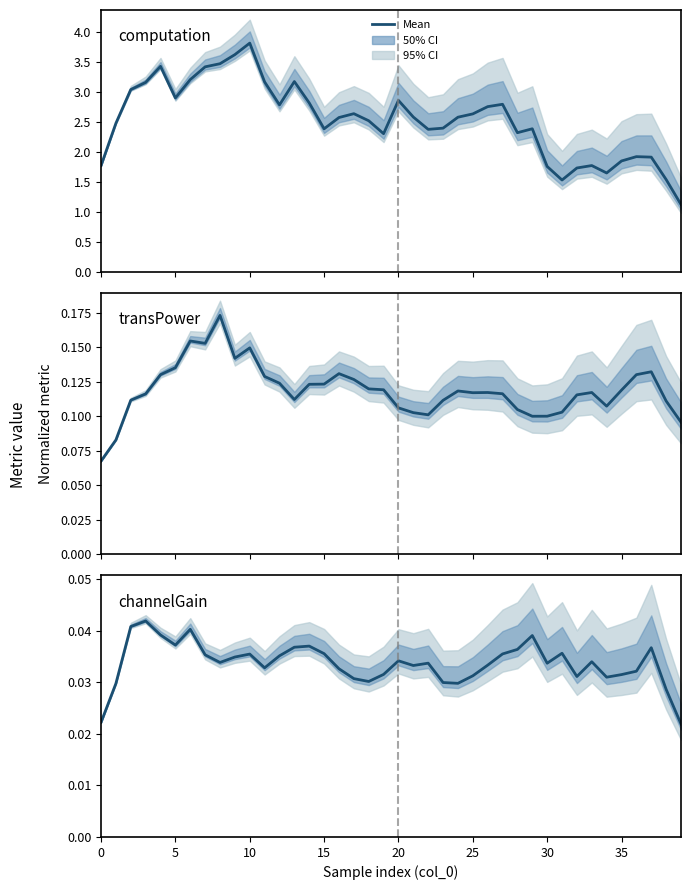

Where is computation (GFlops) nearest to the value 2?

36